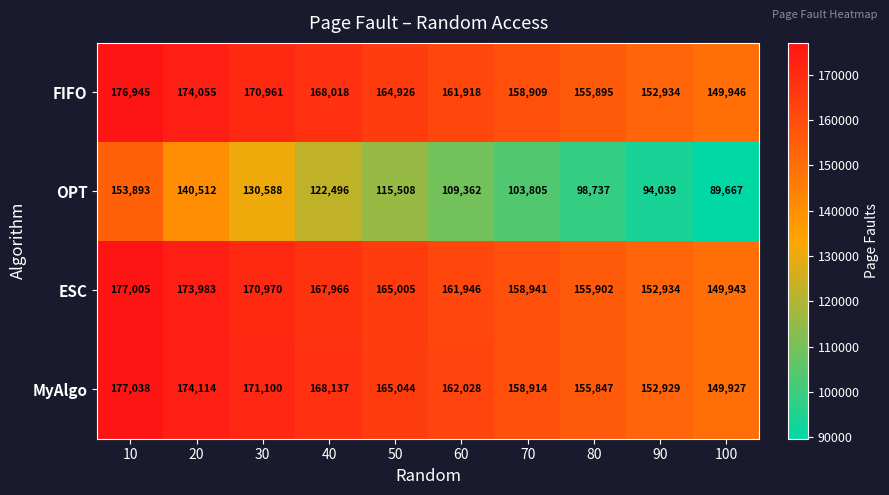

Which category has the highest value in the ESC series?

10